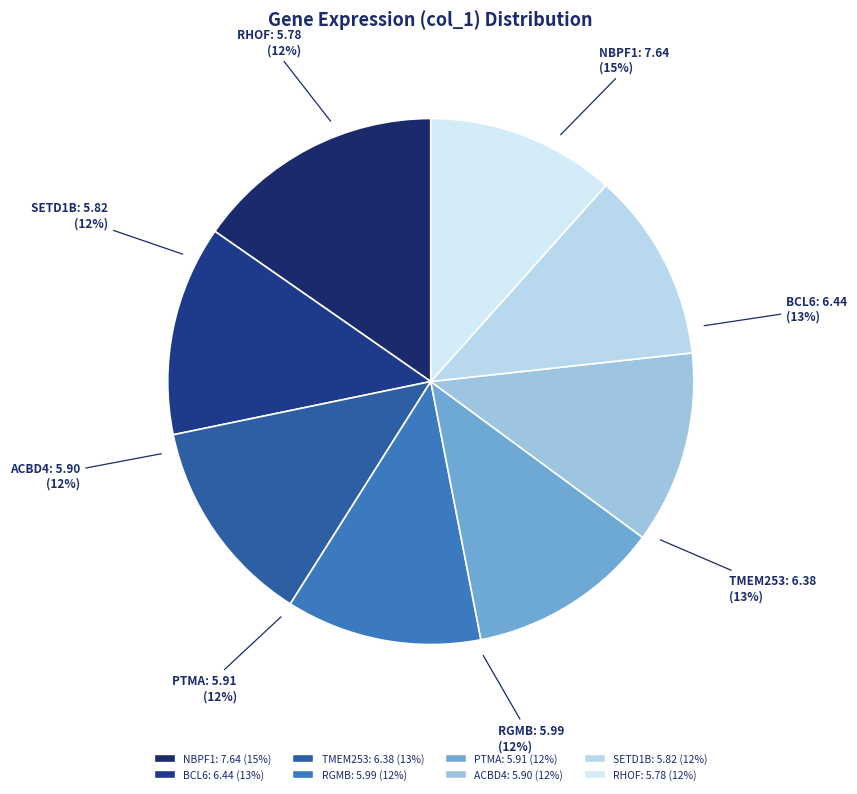

Which category has the smallest portion of the pie?

RHOF